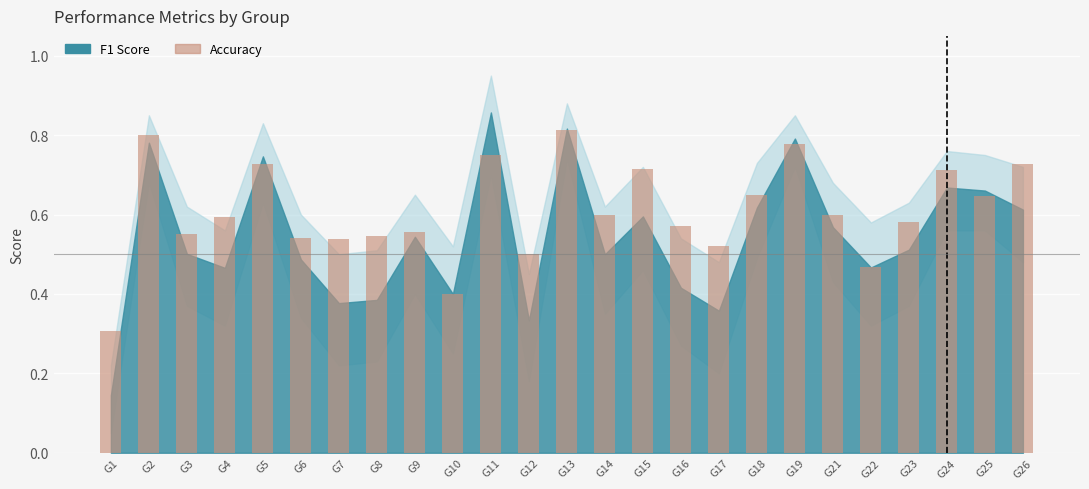

At which category does the chart reach its minimum across all series?

G1